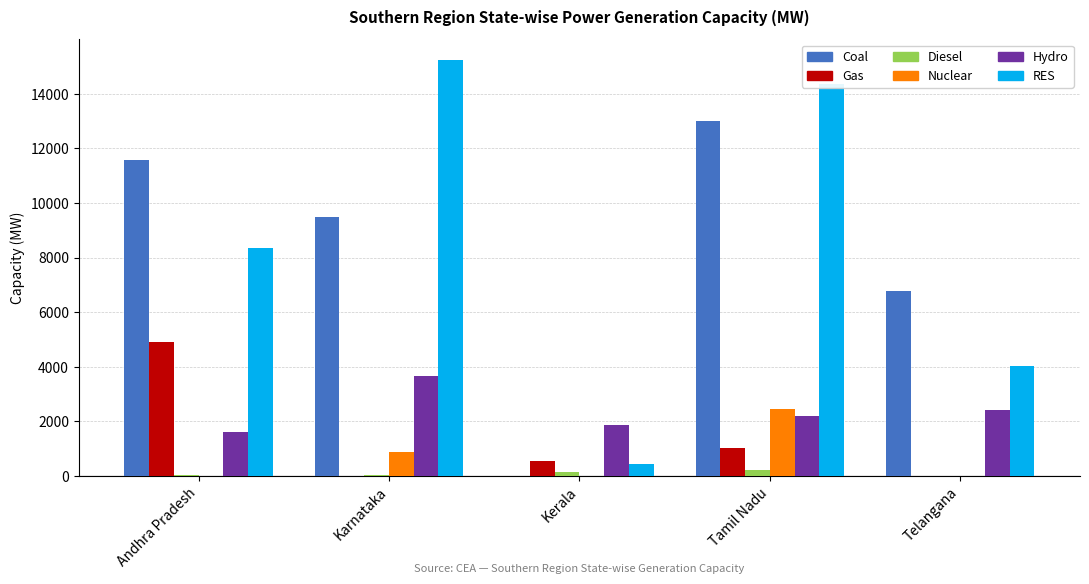

At which category does the chart reach its peak across all series?

Karnataka